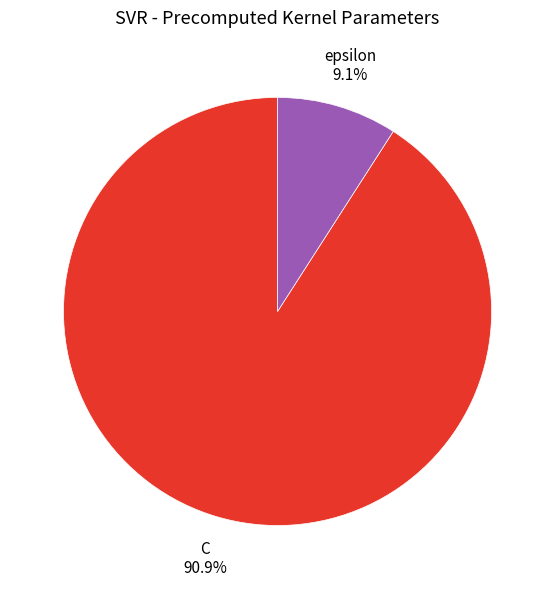

To the nearest percent, what is the difference between the largest and smallest slice percentages?

82%